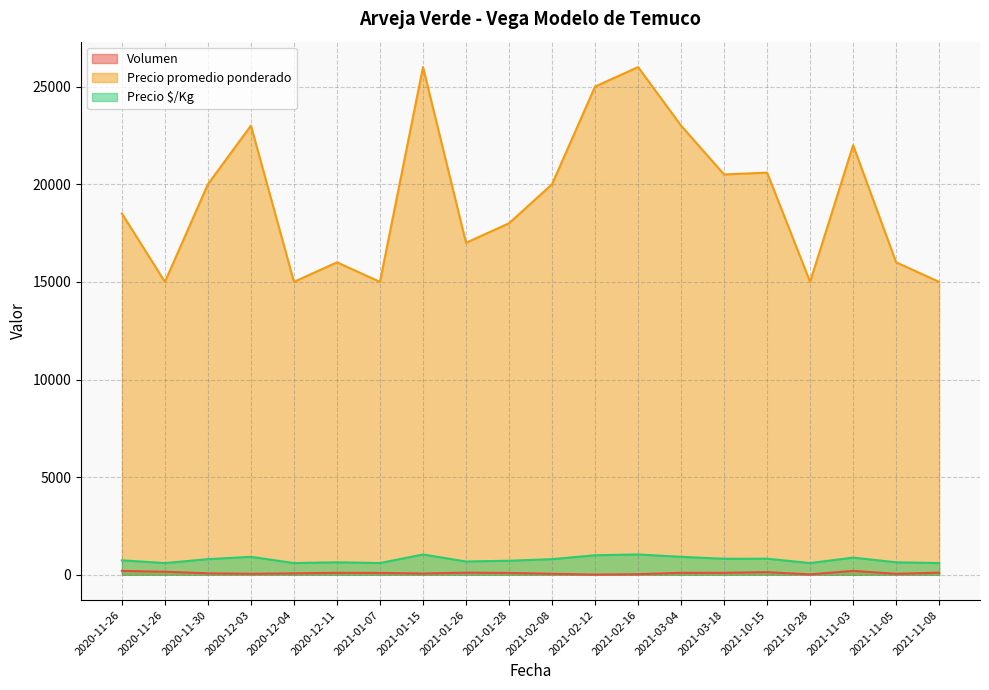

What is the maximum value for Volumen?

200